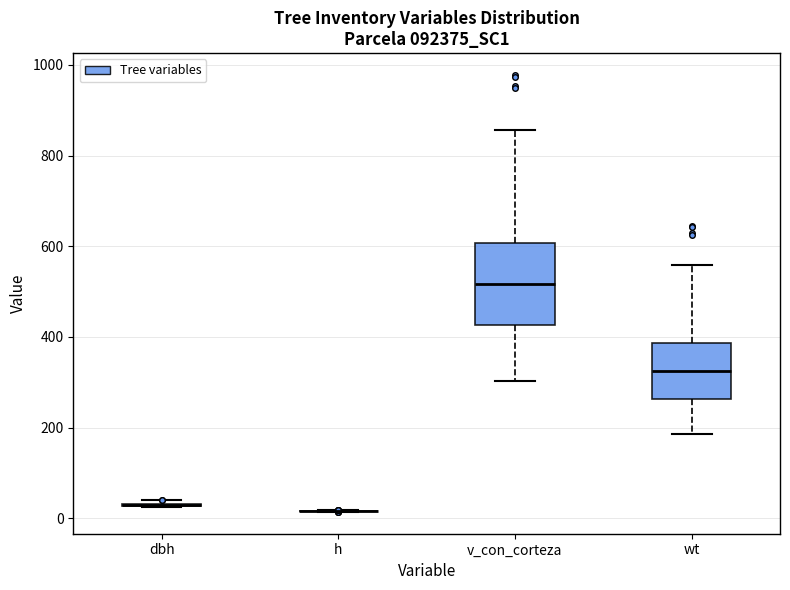

Reading left to right, read every box against the y-axis: the position of its median line, the range the box covers, and the ends of its whiskers. The values are not printed on the chart, so give them approximately, as read against the axis.

dbh: box collapsed to a line at 40, whiskers 20 to 40
h: box collapsed to a line at 20, whiskers 20 to 20
v_con_corteza: median 520, box 420 to 600, whiskers 300 to 860
wt: median 320, box 260 to 380, whiskers 180 to 560